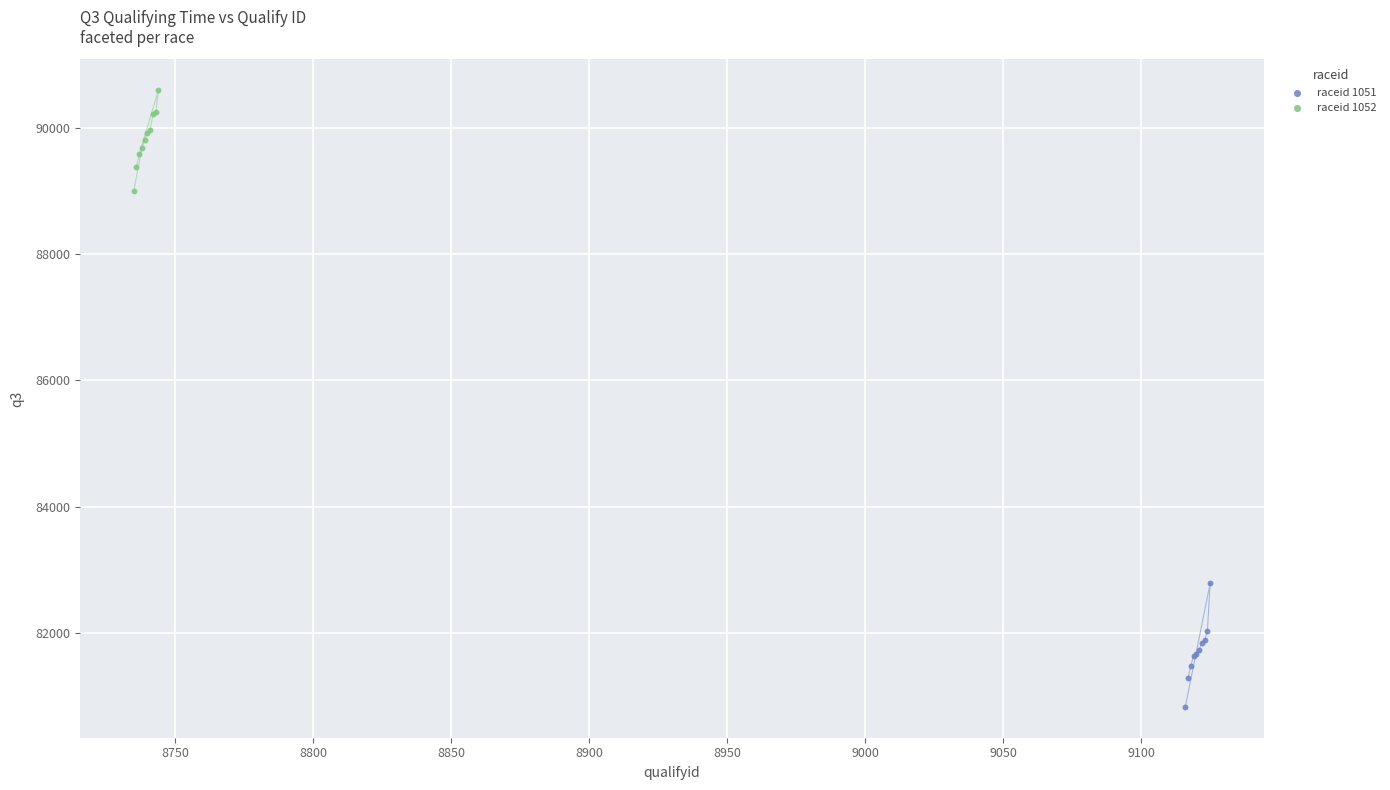

Which series reaches the maximum Y coordinate?

raceid 1052